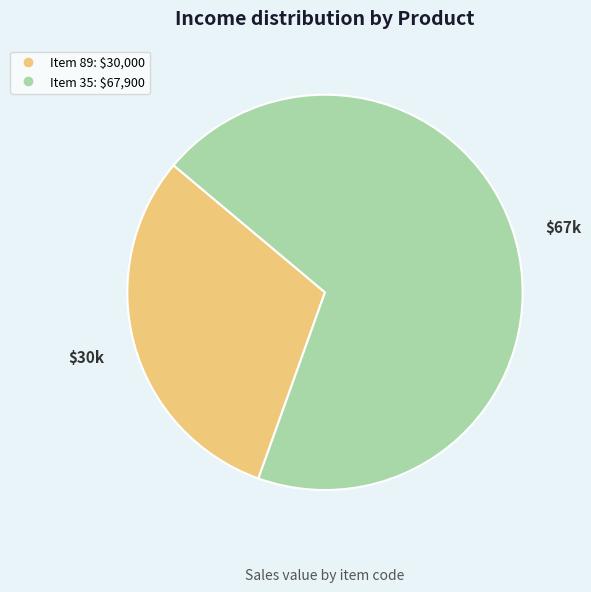

Does any single category account for the majority?

Yes